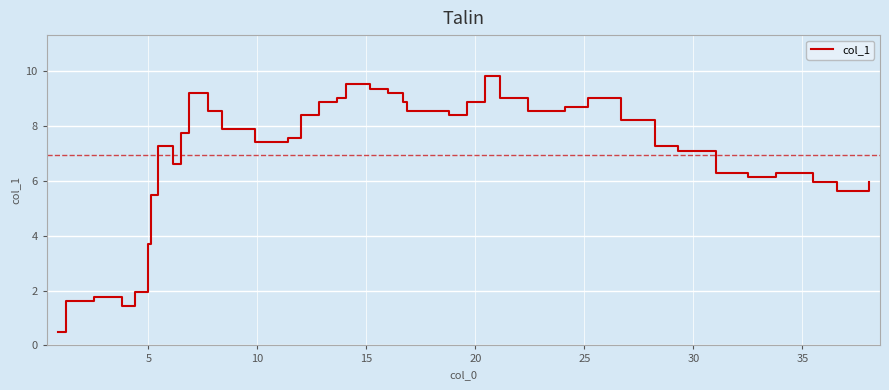

What is the difference between the maximum and minimum values?

9.4